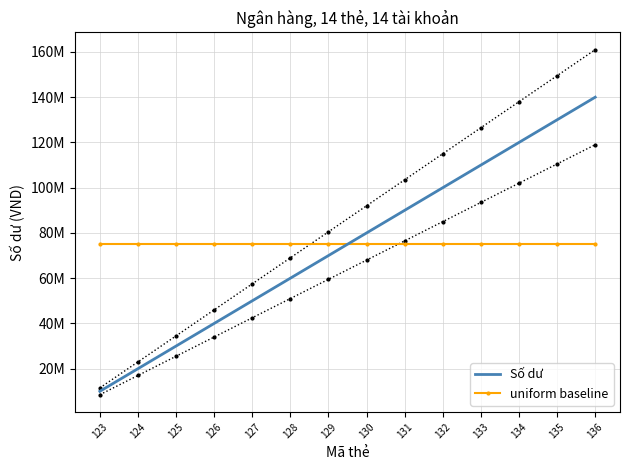

Which category has the highest value across all series?

136